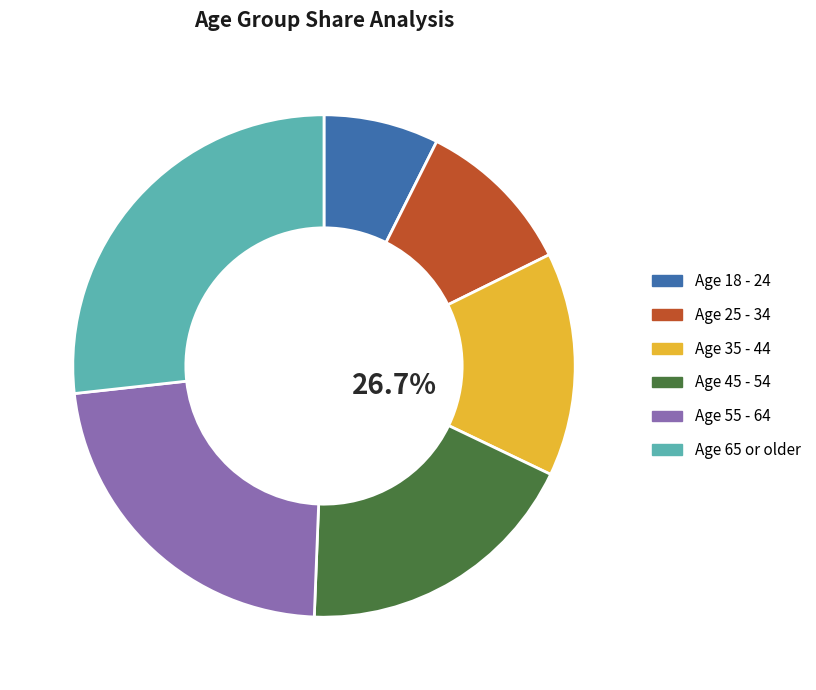

True or false: Age 55 - 64 accounts for 8% of the total.

False